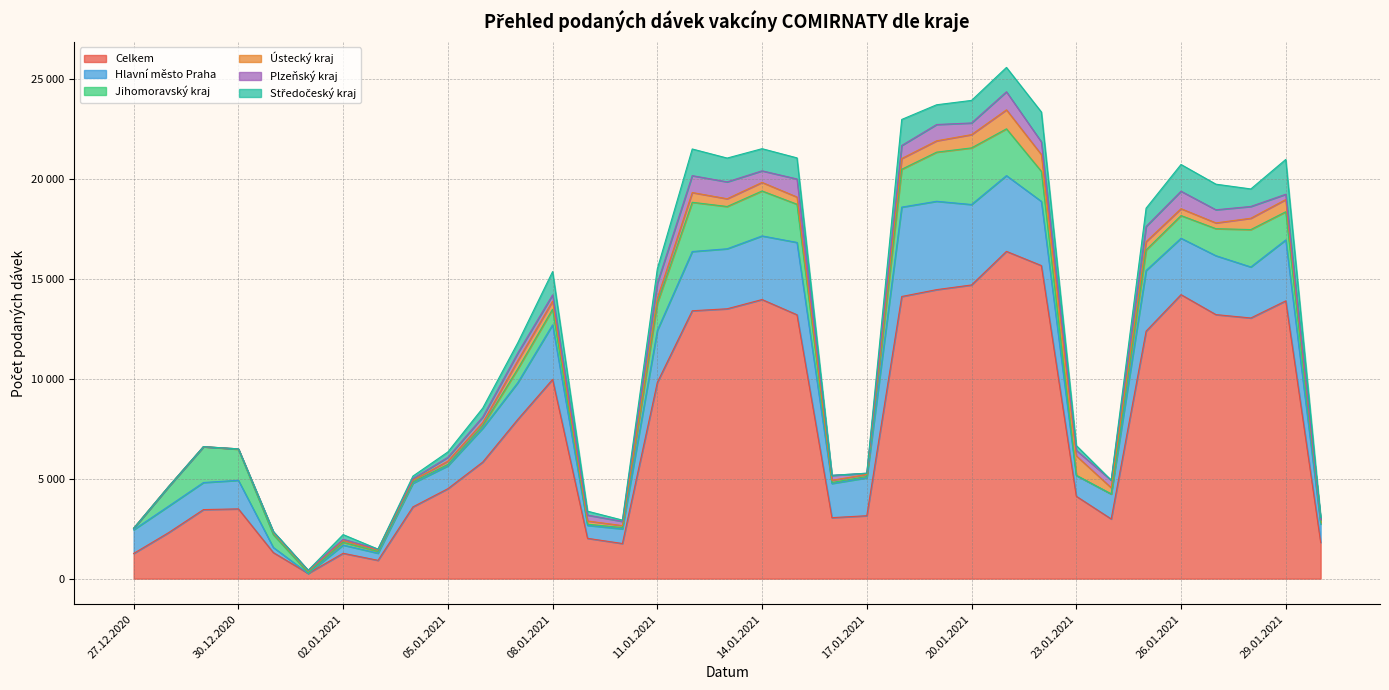

The Jihomoravský kraj series shows 682 at 20.01.2021. True or false?

False